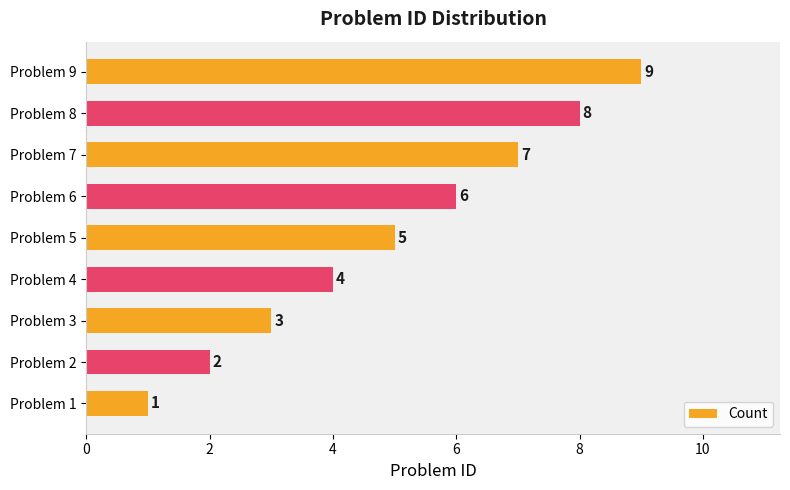

How many values are between 3 and 7?

5